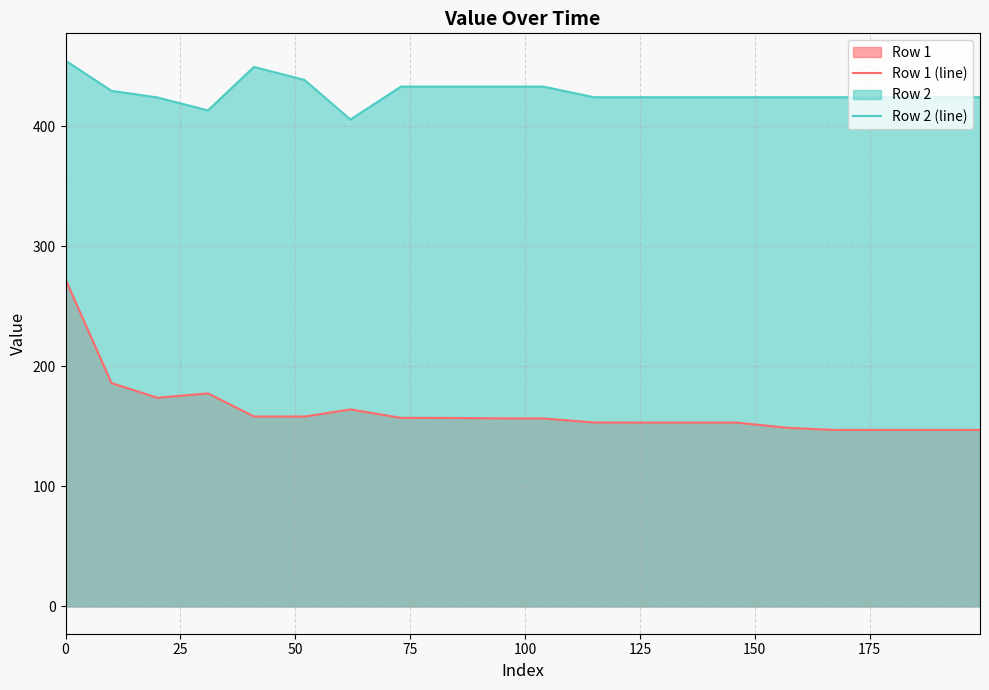

Which series has the largest range (max minus min)?

Row 1 (line)